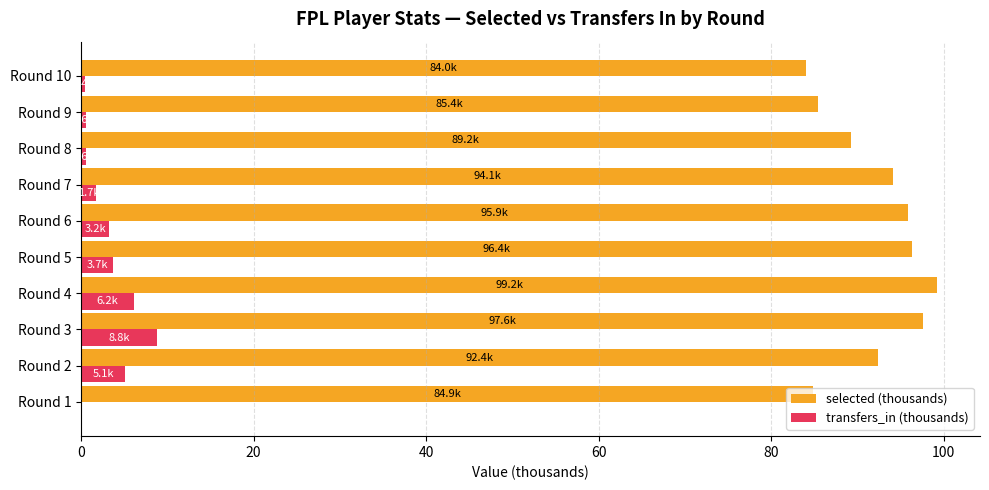

True or false: transfers_in (thousands) has a value of 3.2 at Round 6.

True